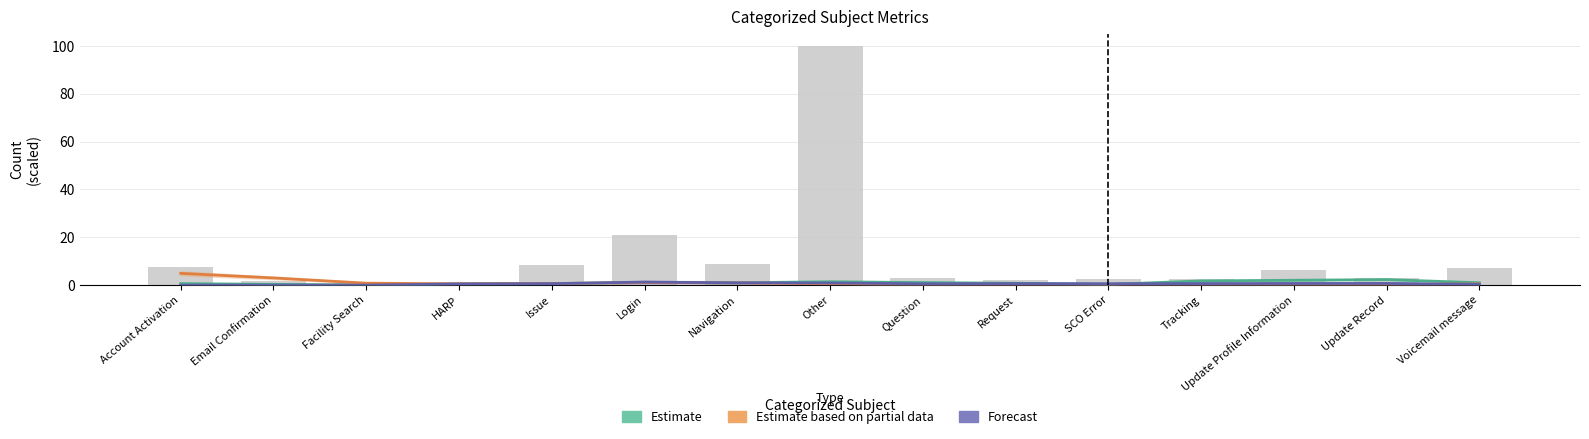

Which series changed the most between SCO Error and Update Record?

Estimate